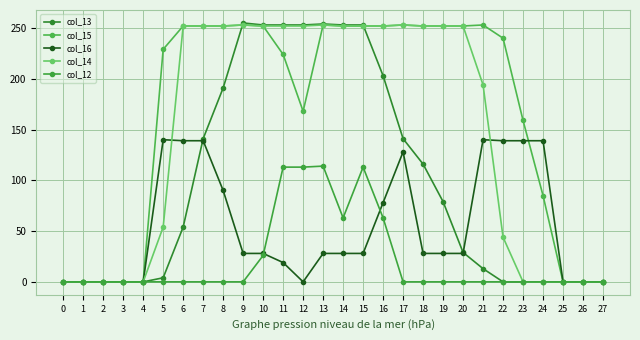

How many data points does each series have?

28